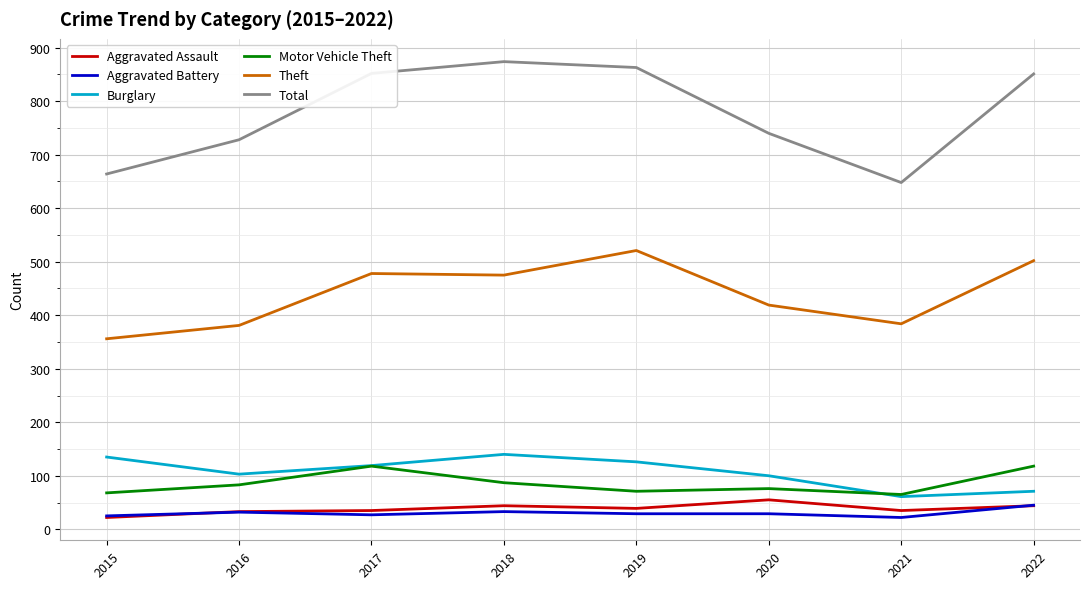

The value of Burglary at 2020 is 100. True or false?

True